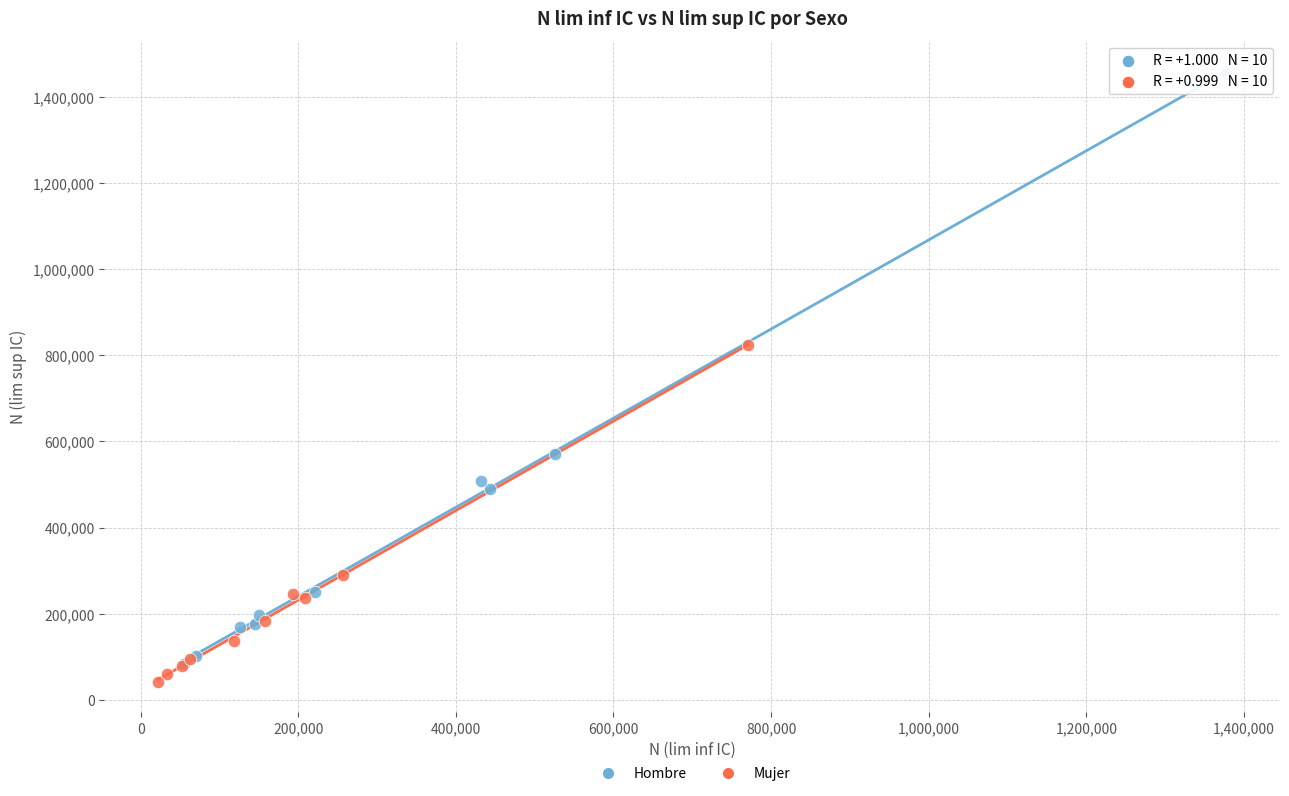

Which series contains the highest Y value?

Hombre